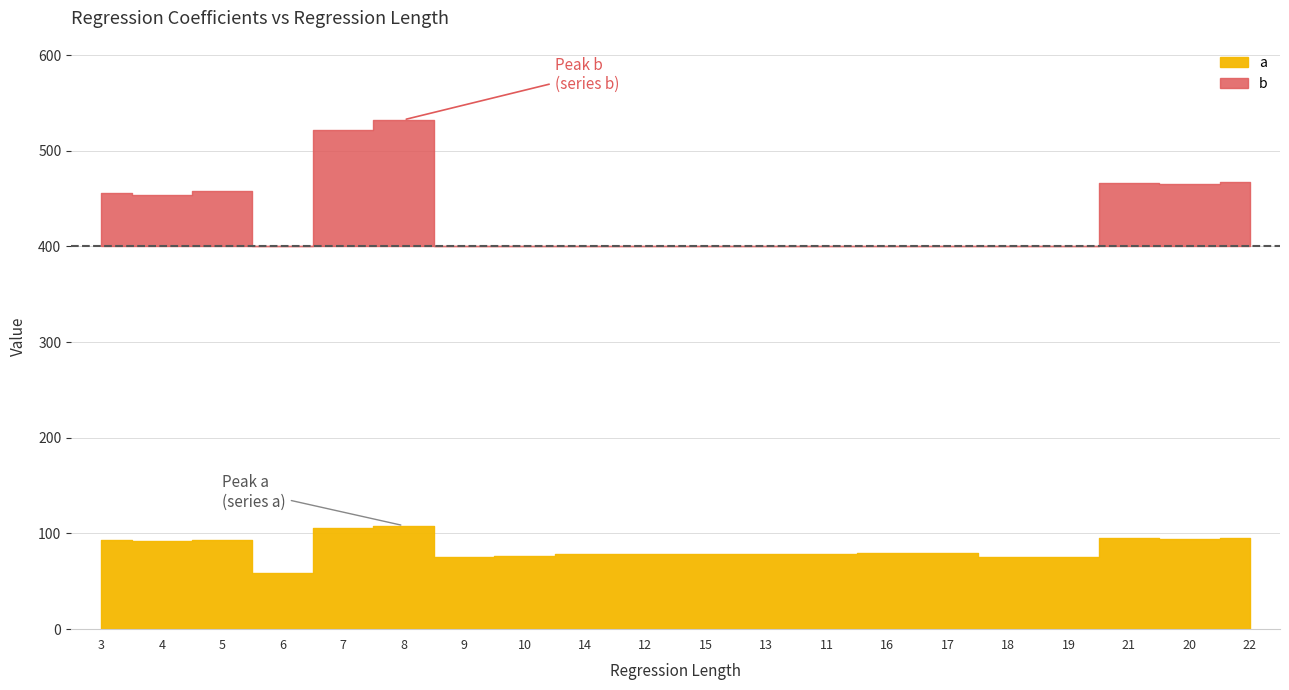

True or false: b and a cross at least once.

False